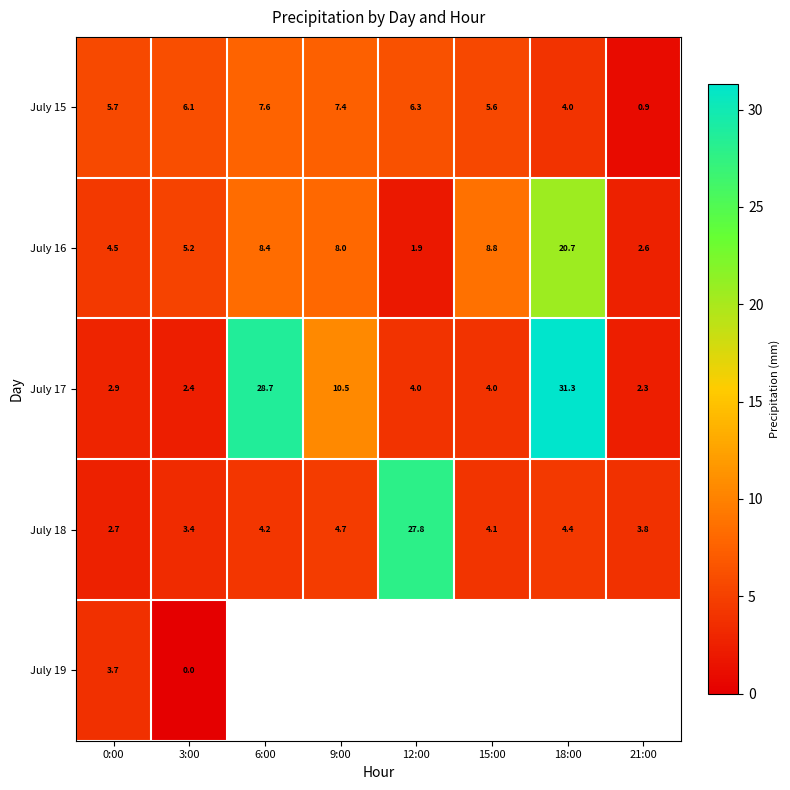

What is the average value of the July 16 series?

7.5